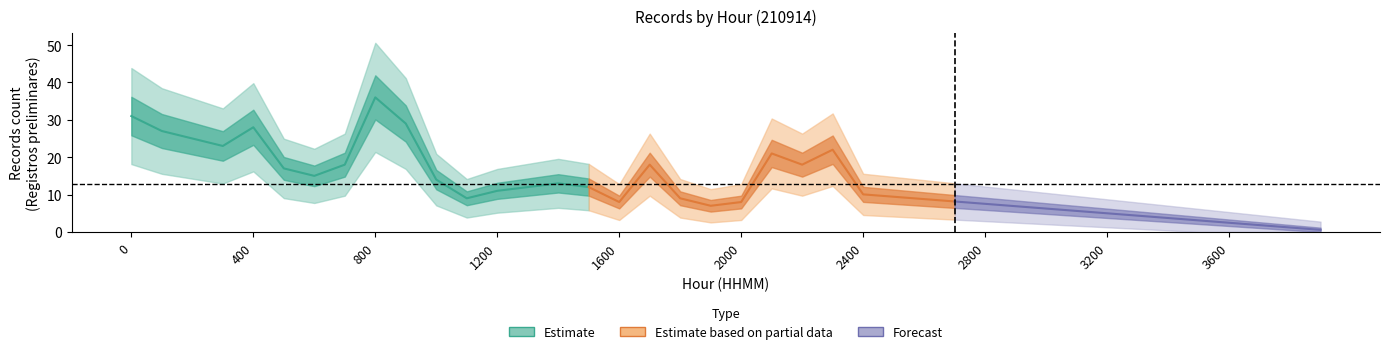

Read the value at 0.

31.0